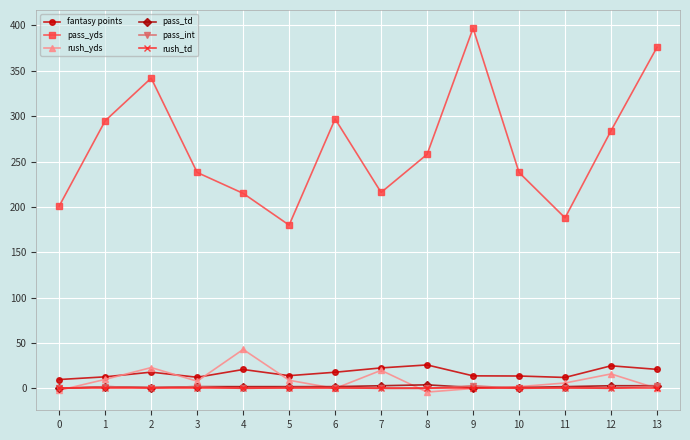

True or false: pass_int and pass_yds intersect in this chart.

False